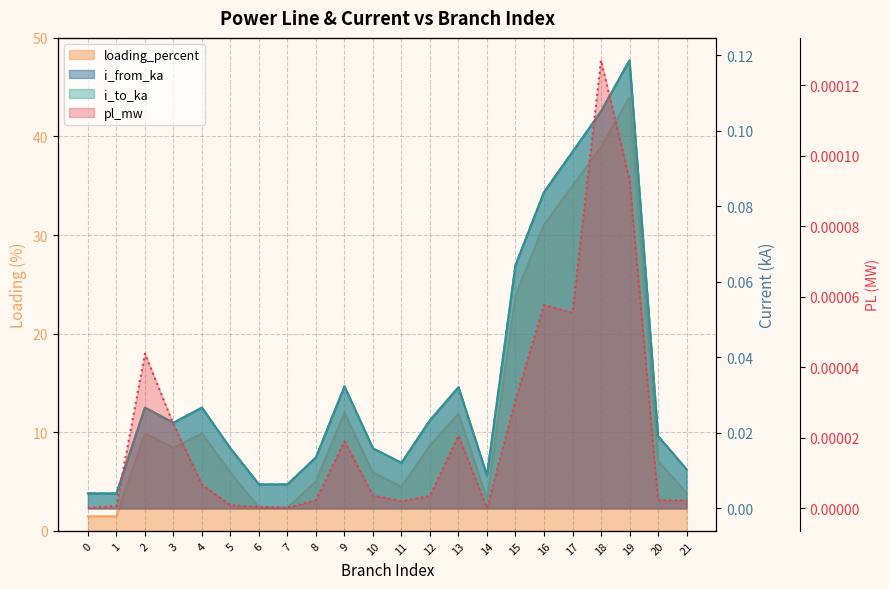

Rank the categories by pl_mw value from lowest to highest.

14, 7, 0, 6, 1, 5, 11, 21, 8, 20, 12, 10, 4, 9, 13, 3, 15, 2, 17, 16, 19, 18